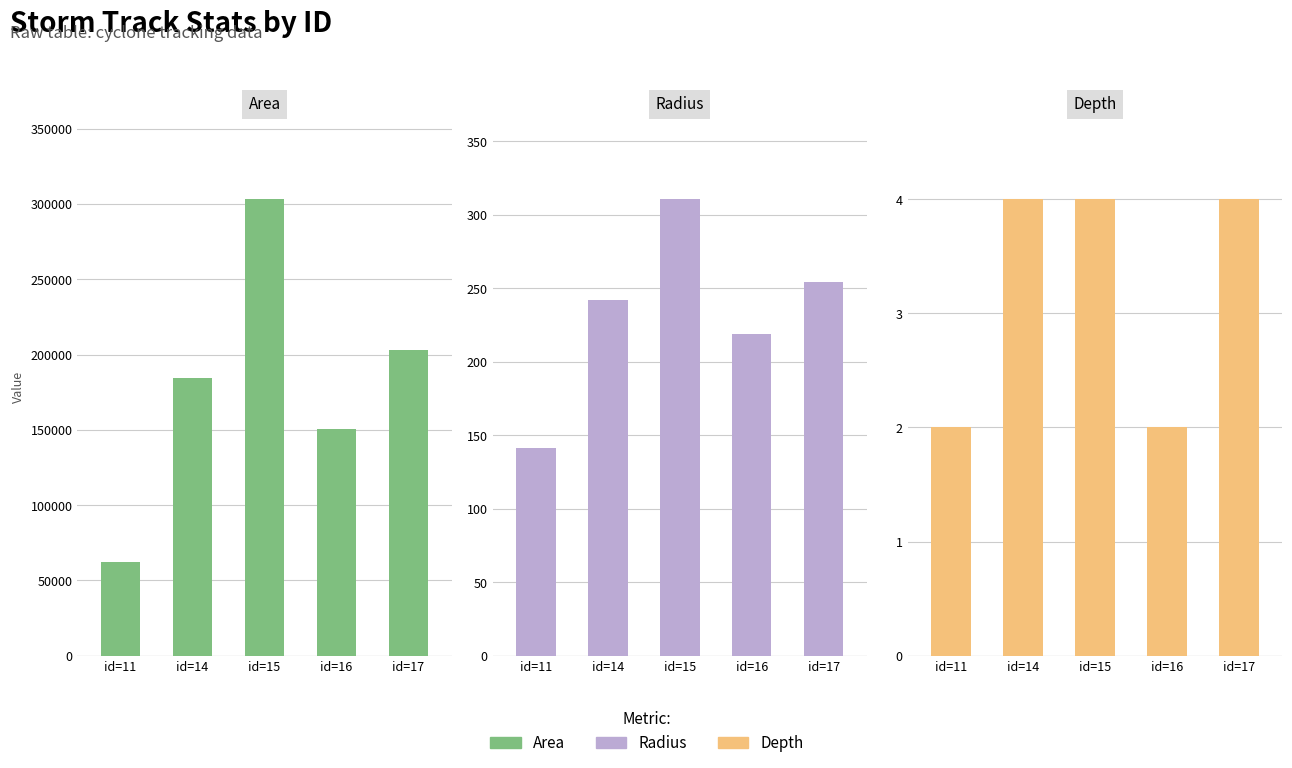

Does the chart contain any negative values?

No